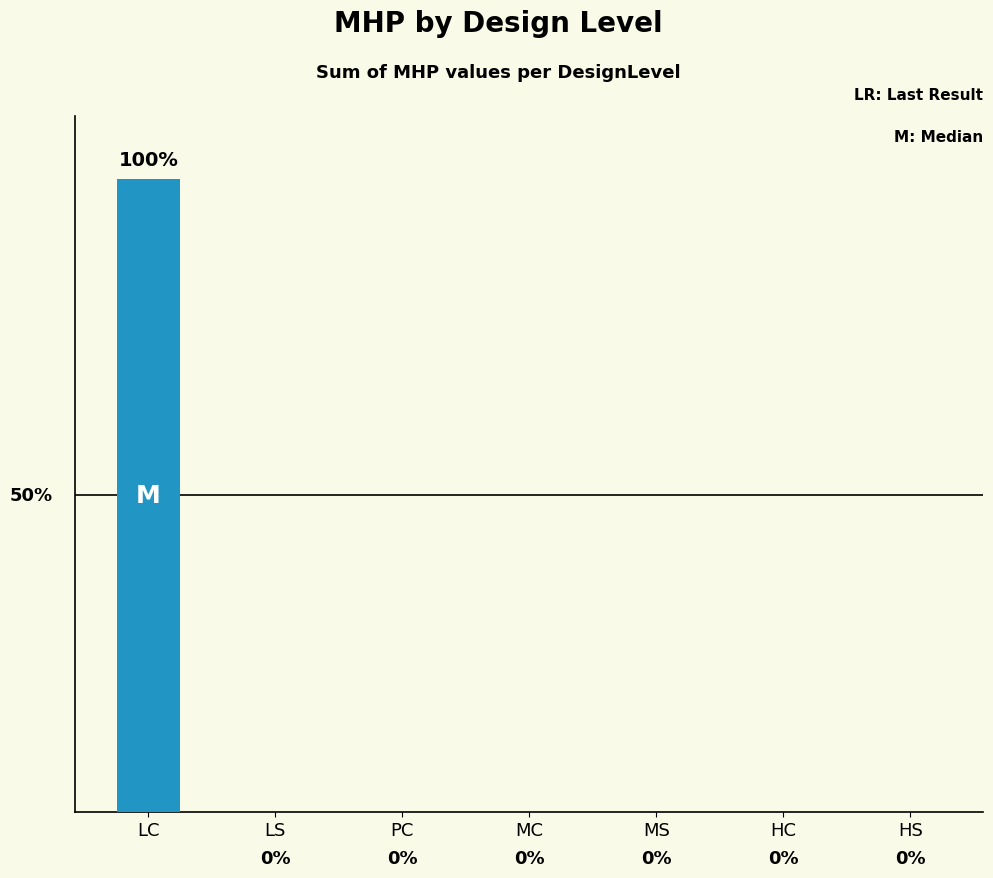

At which category does the chart reach its peak across all series?

LC